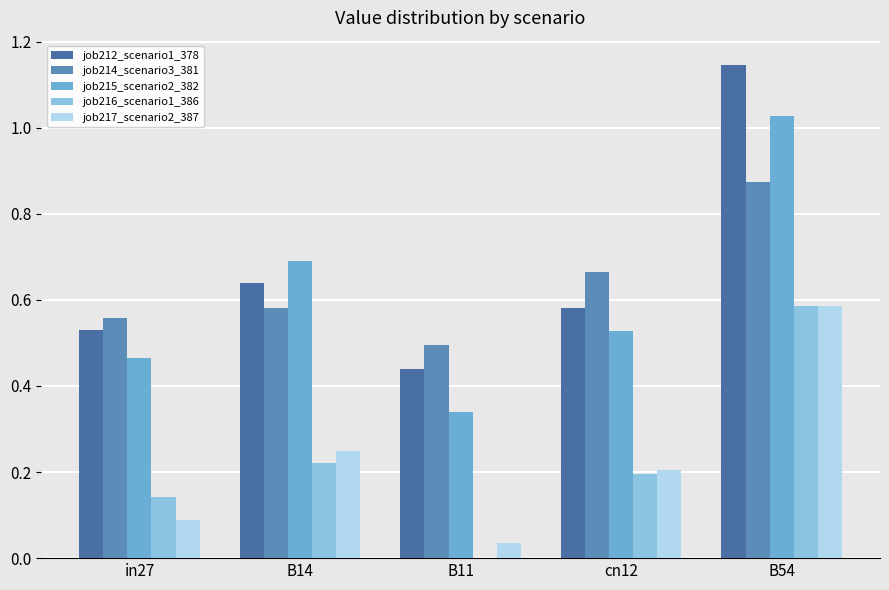

The job215_scenario2_382 series shows 0.5 at in27. True or false?

True